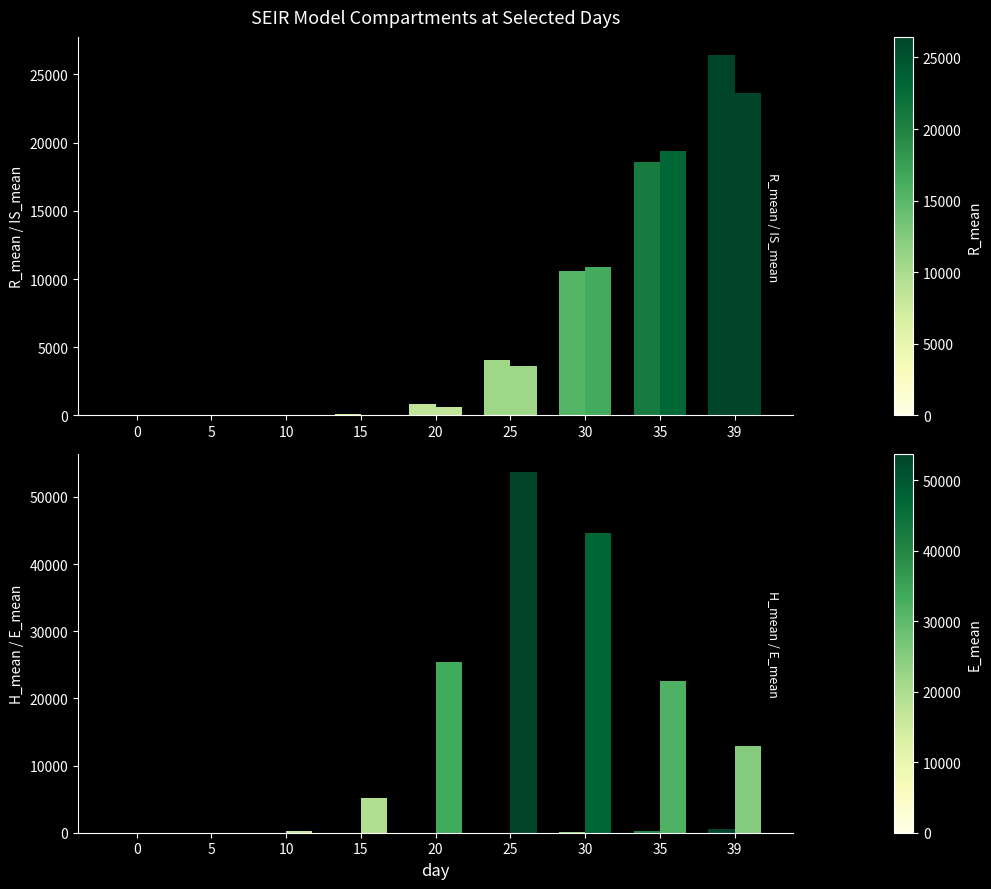

What are all the series names shown in the legend?

R_mean, IS_mean, H_mean, E_mean